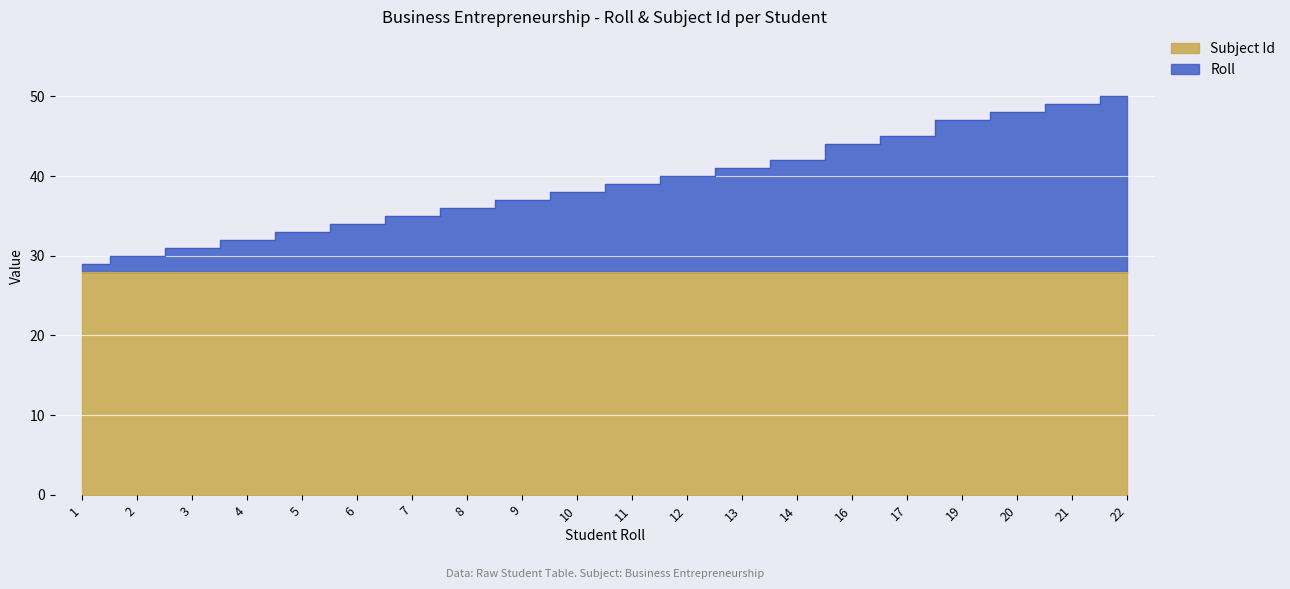

What is the value of the 19th point from the left?

49